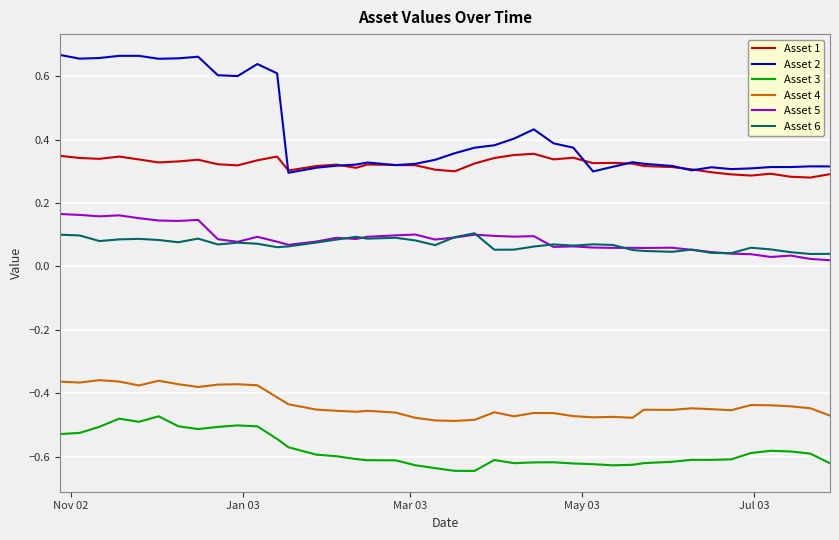

Which series has the widest spread of values?

Asset 2